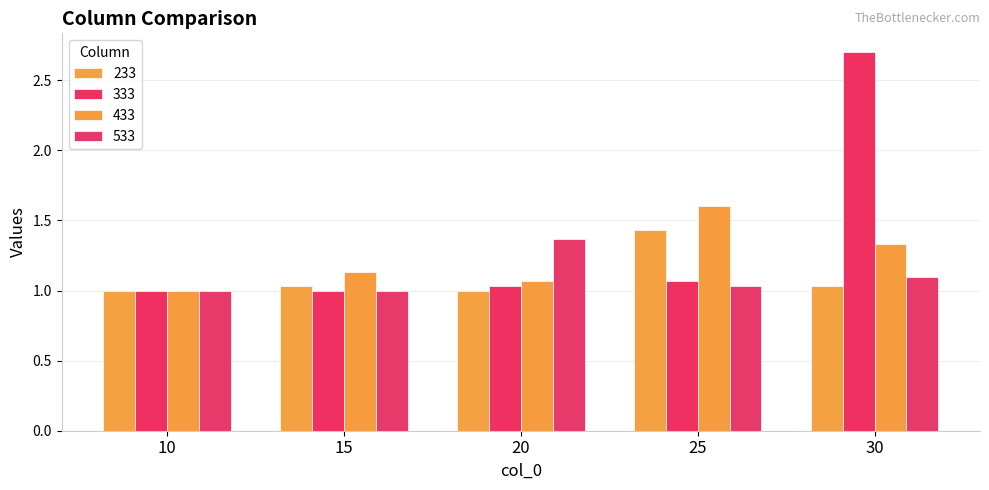

What are all the series names shown in the legend?

233, 333, 433, 533